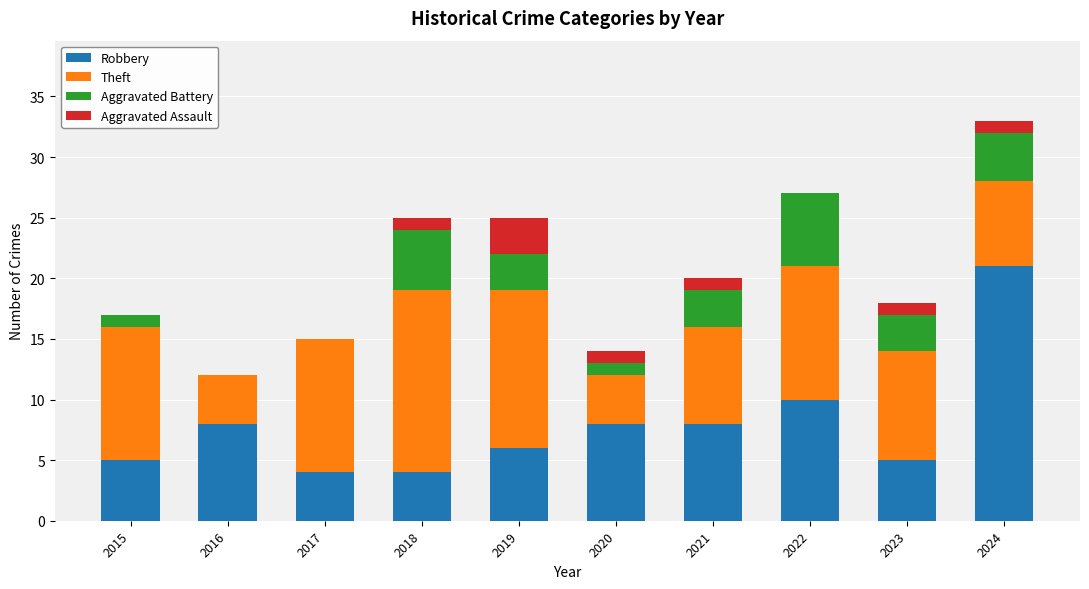

Count the number of categories in the chart.

10